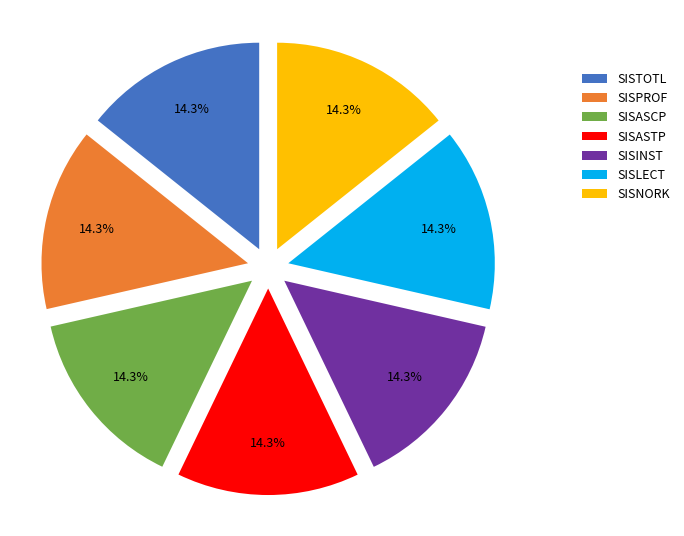

Approximately how many times larger is the value at SISINST compared to SISPROF?

1.0